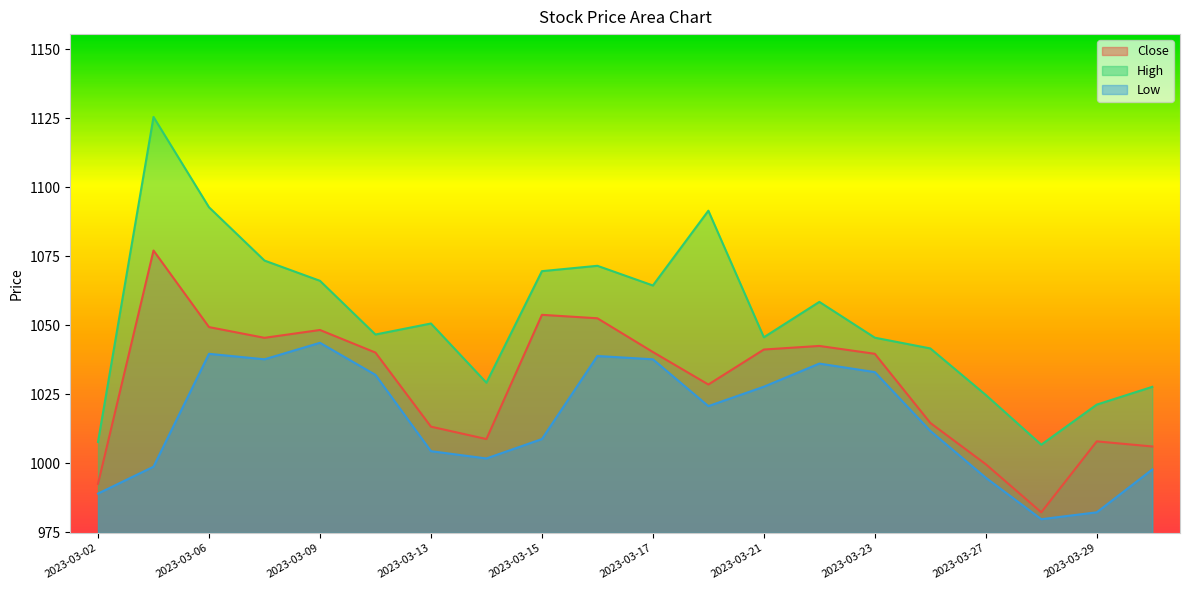

At which label is Low closest to 1011?

2023-03-24